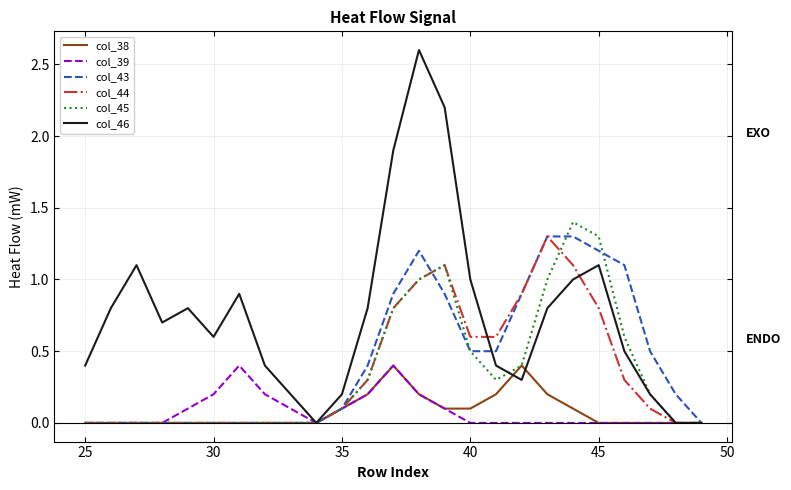

What is the highest value of the col_39 series?

0.4